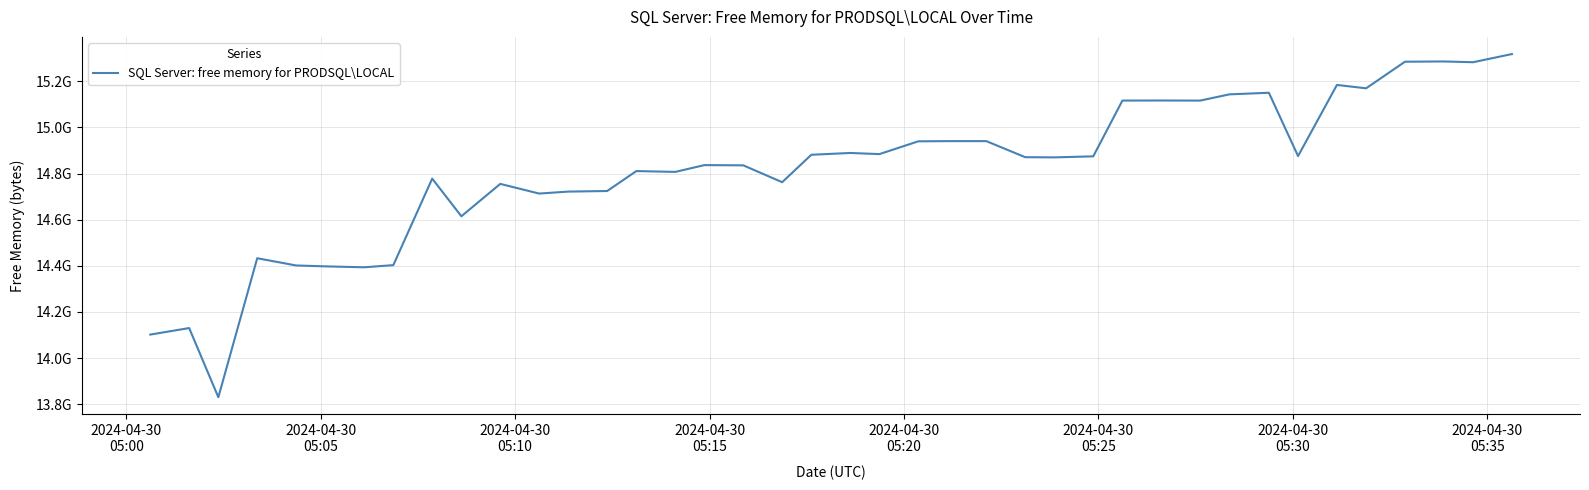

Does the chart display data point markers on the line(s)?

No